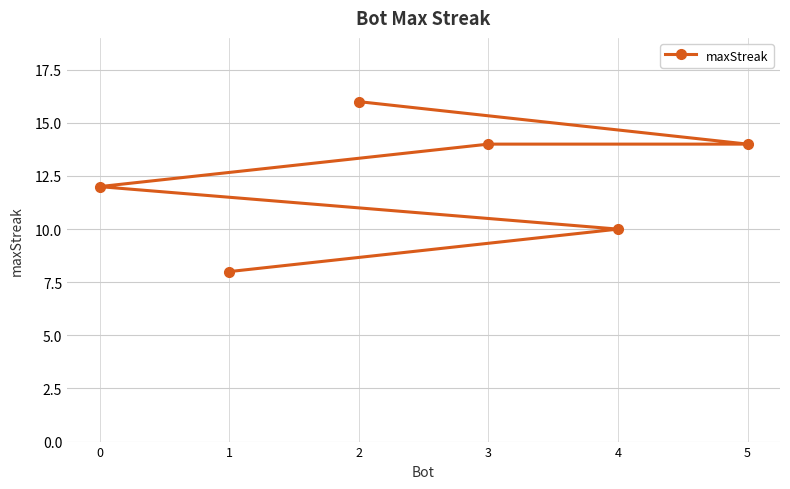

Which category has the lowest value across all series?

1